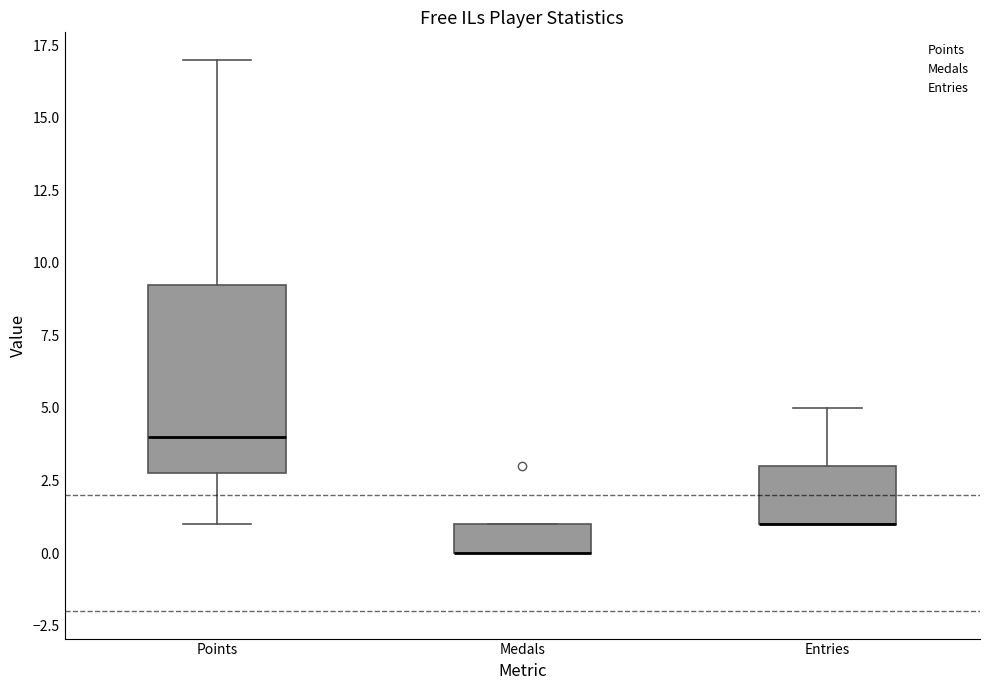

Which box is the tallest, from its lower edge to its upper edge?

Points